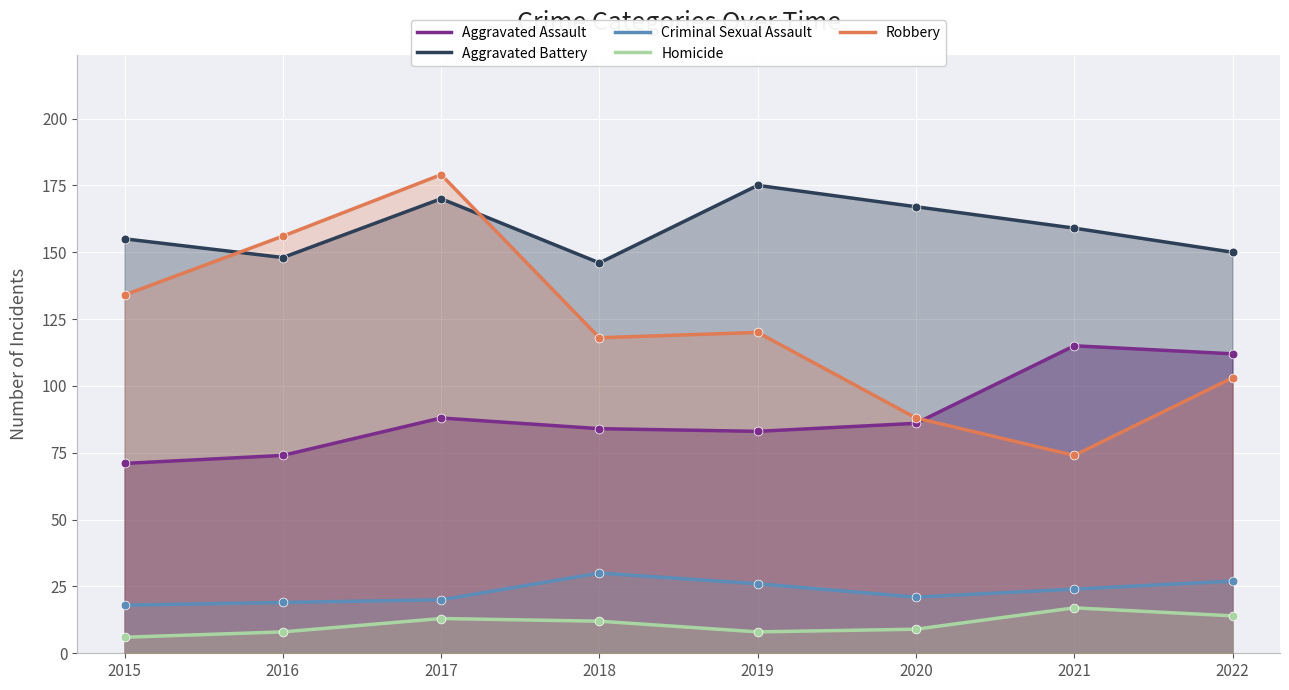

Which series has the widest spread of Y values?

Robbery